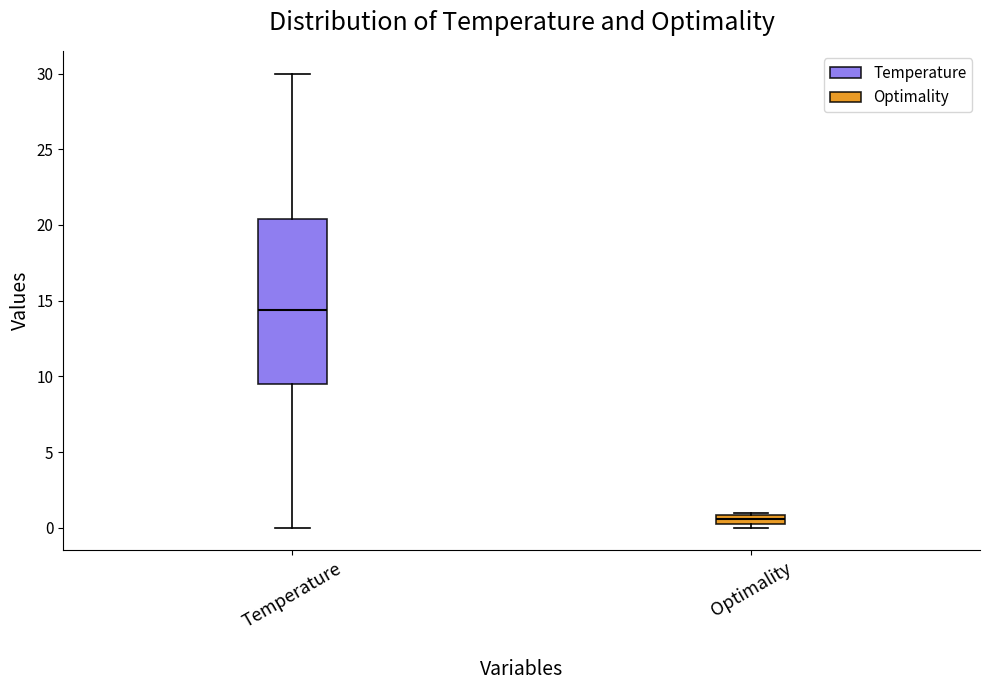

Where does the median line of the box for Temperature sit on the y-axis? The values are not printed on the chart, so give them approximately, as read against the axis.

14.5